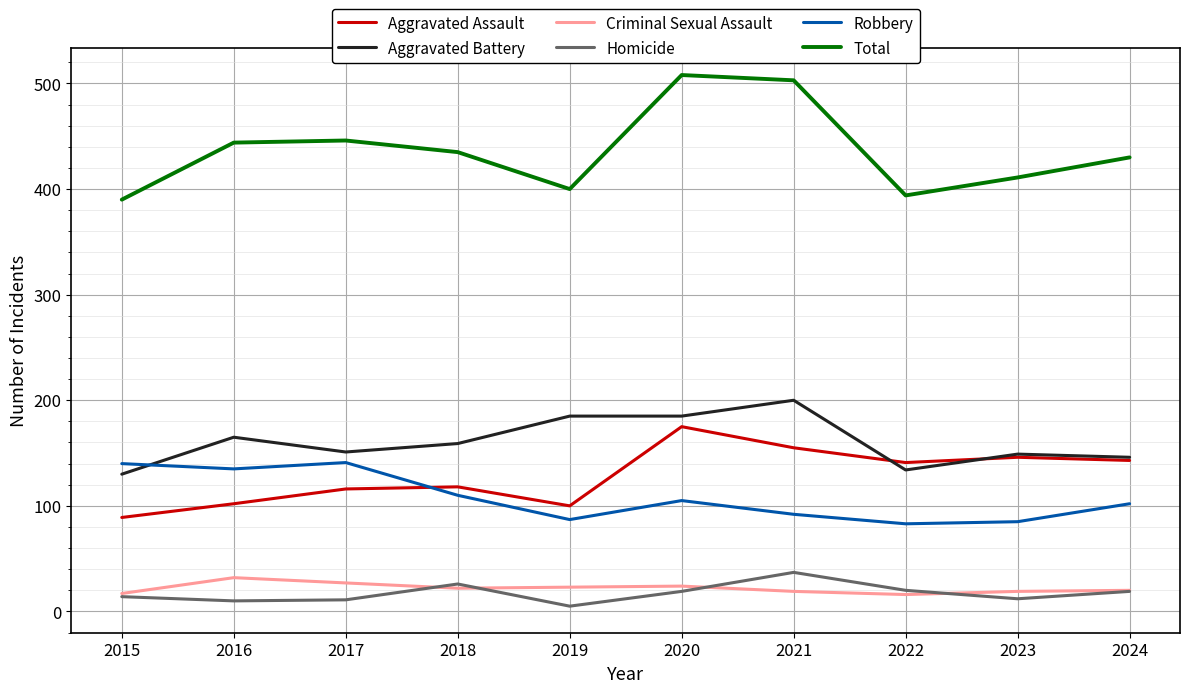

What is the smallest value displayed?

5